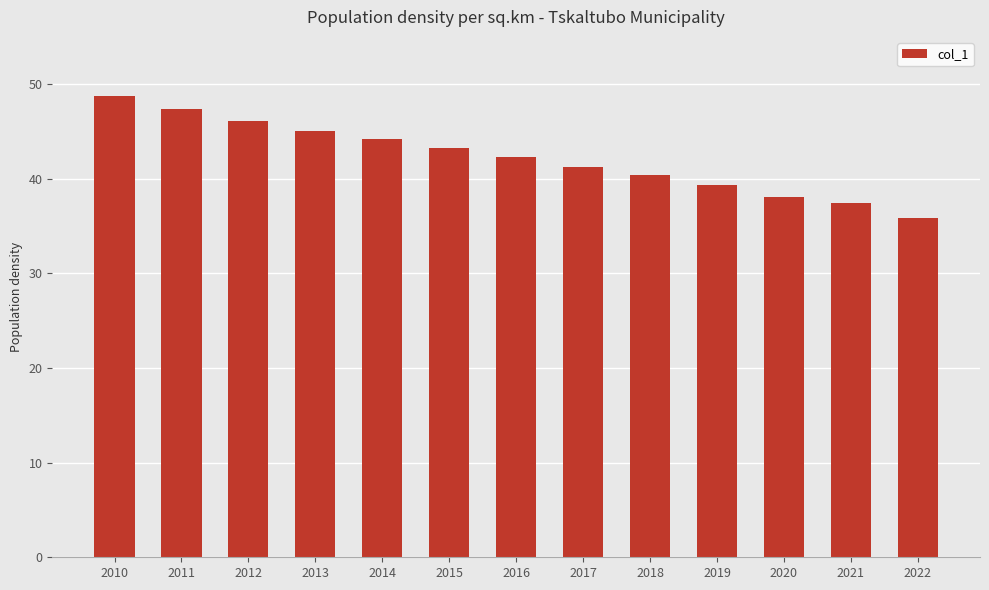

Count the number of values greater than 42.

7